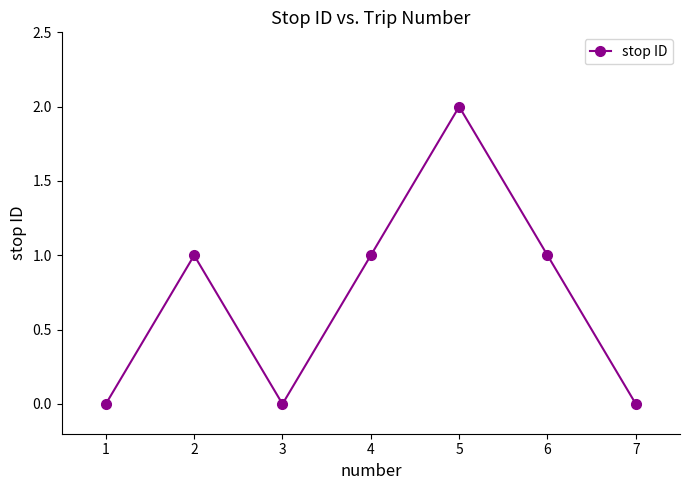

What is the sum of the values at 4 and 1?

1